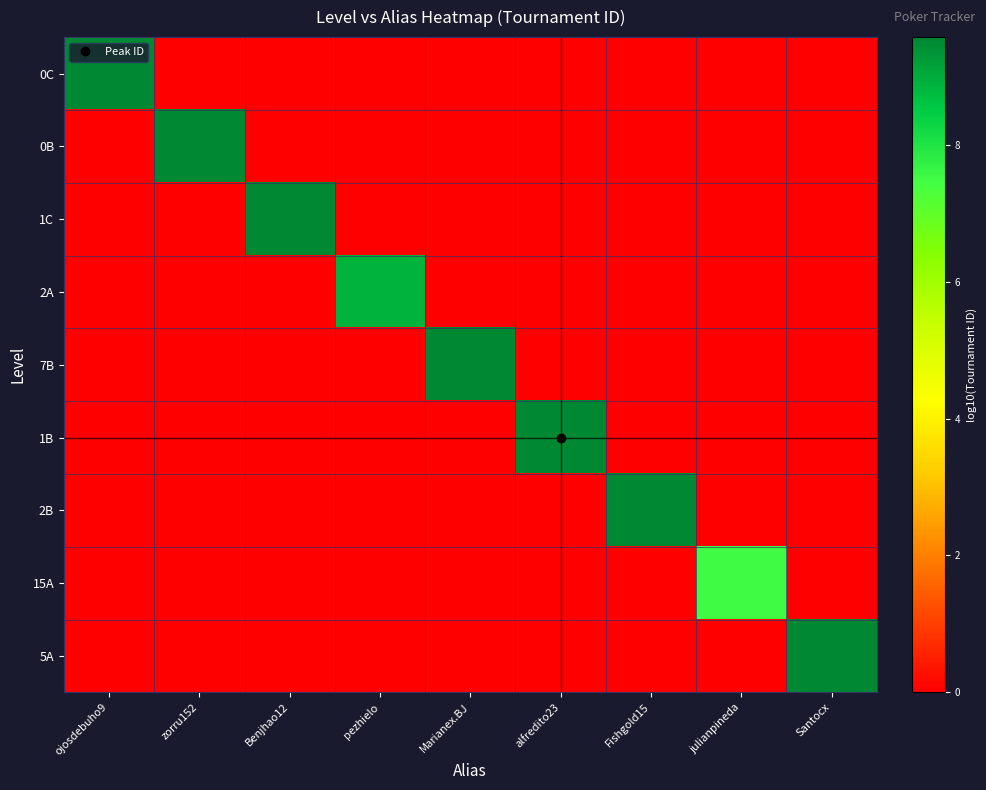

How many data points does each series have?

9